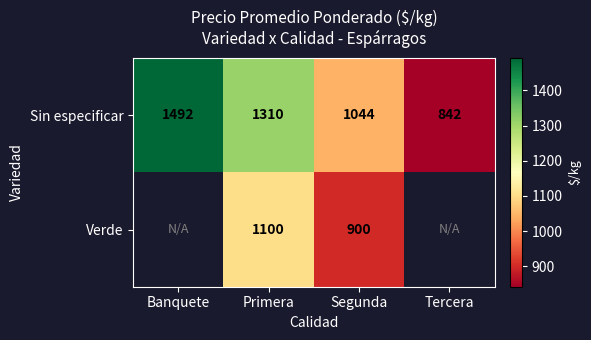

At which category is the sum across all series the highest?

Primera